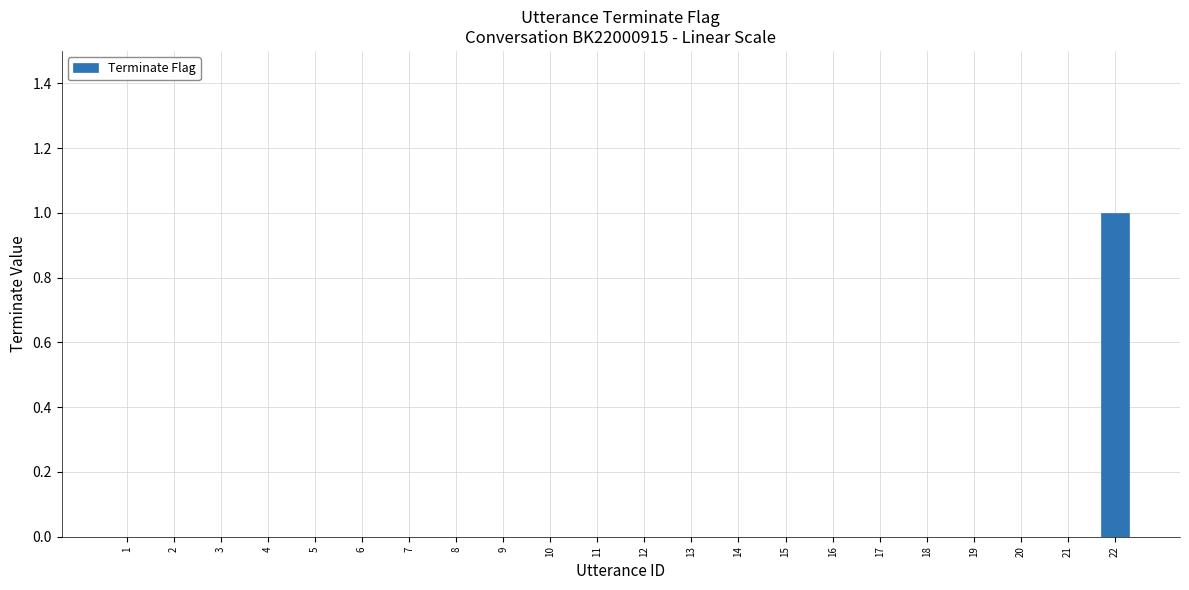

Is it true that the value at 11 is 0?

True